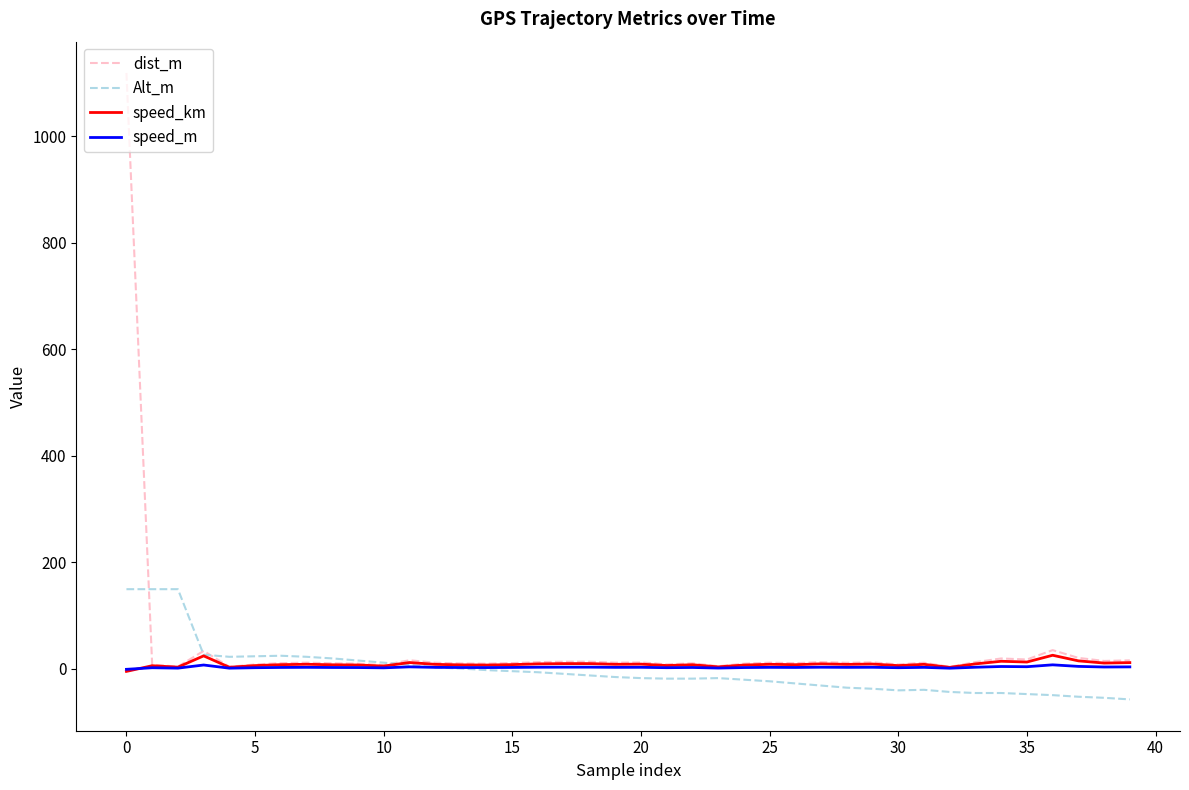

The speed_km series shows 12.2 at 35. True or false?

True